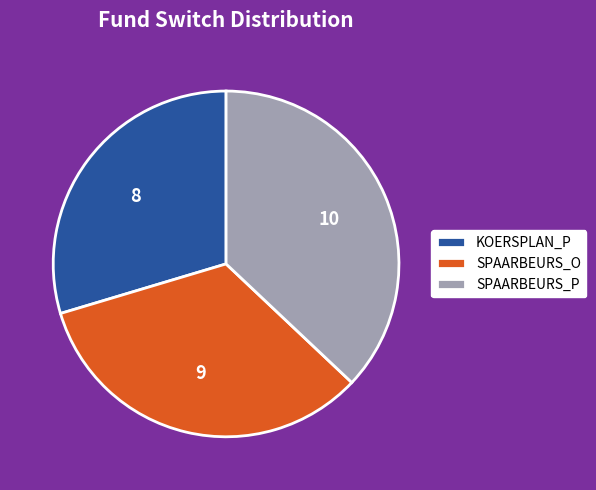

Is SPAARBEURS_P the majority of the pie?

No